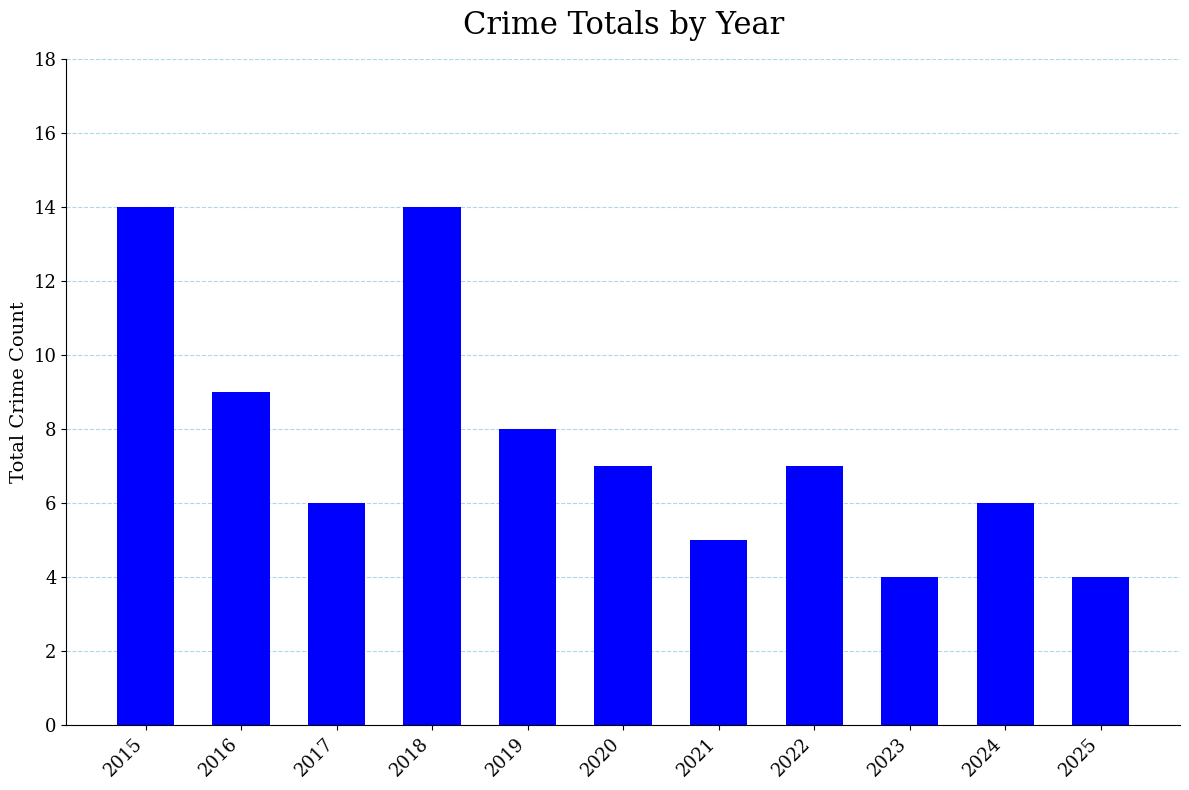

The value at 2018 is 18. True or false?

False